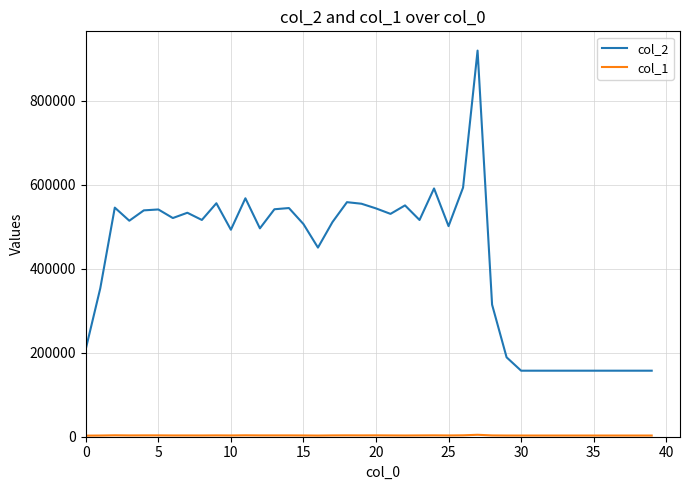

Which series has the largest total across all categories?

col_2